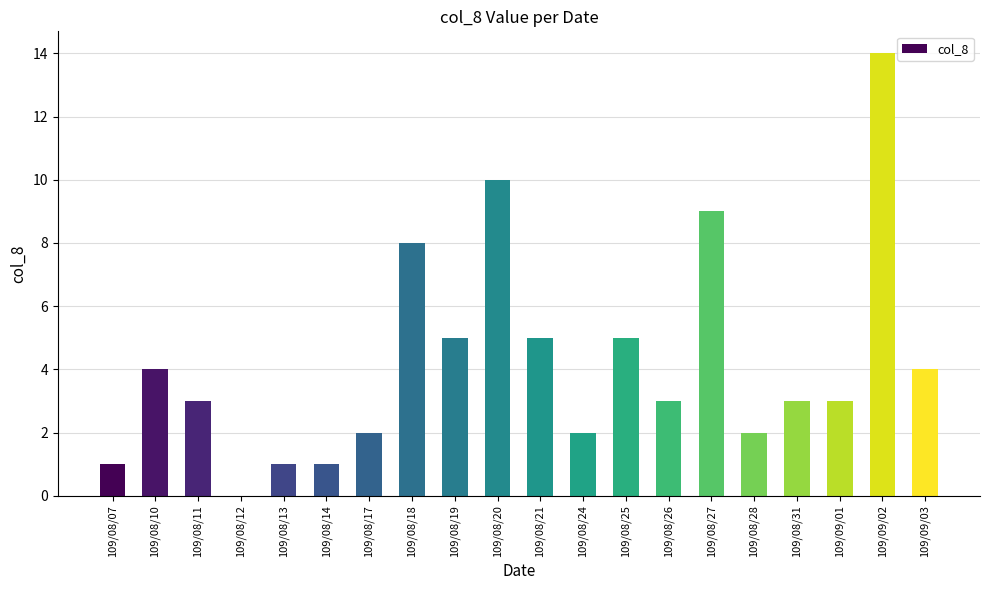

Count the number of categories in the chart.

20